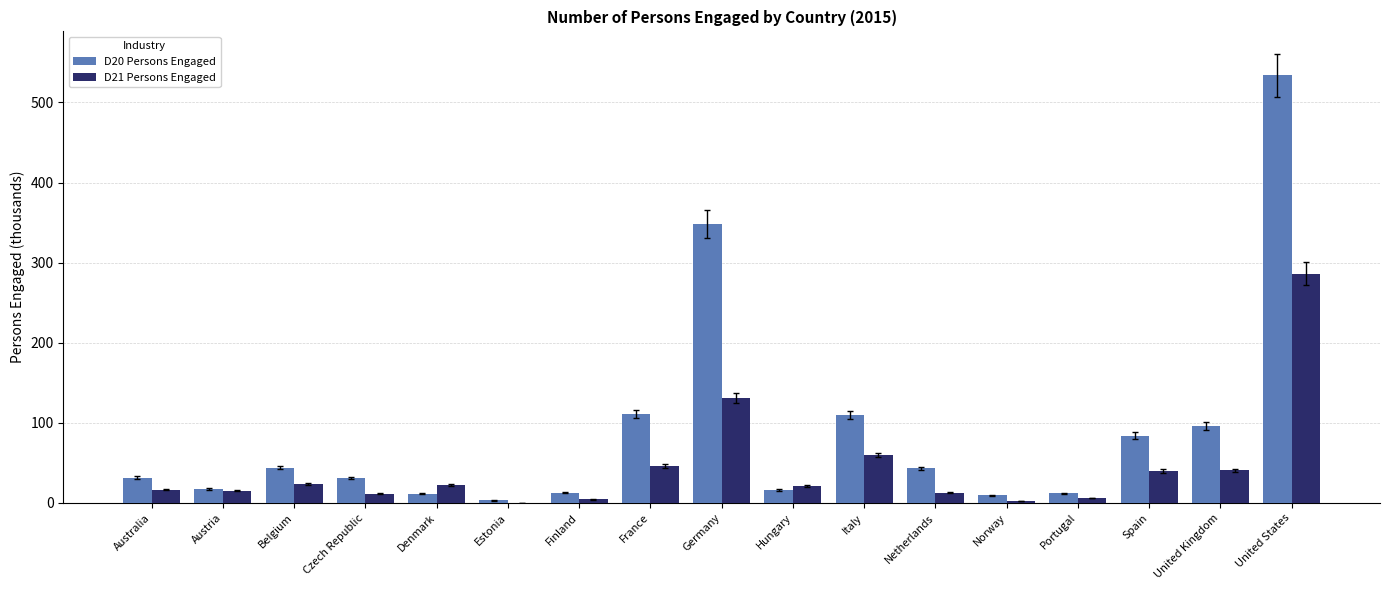

Is it true that D20 Persons Engaged equals 17.5 at Austria?

True